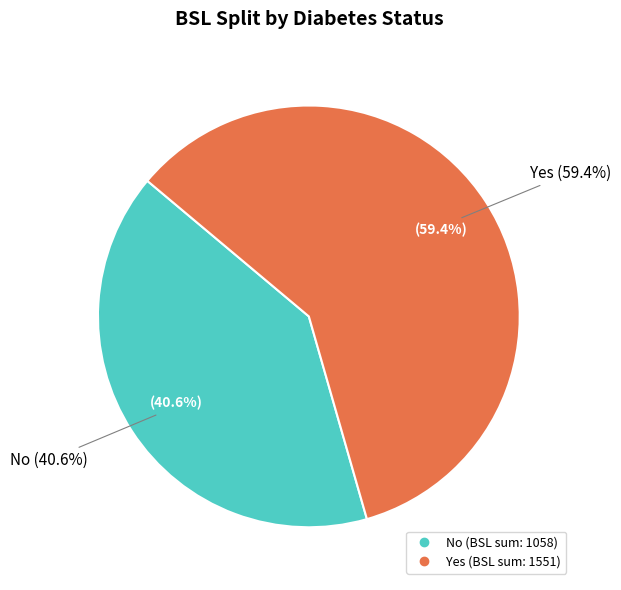

Is it true that 5 is 15% of the pie?

False